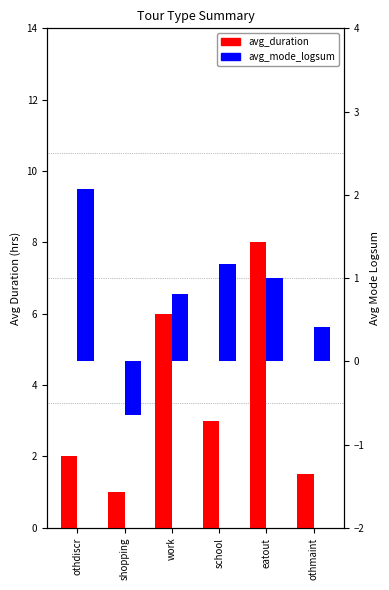

What is the spread (max minus min) of values at work?

5.2